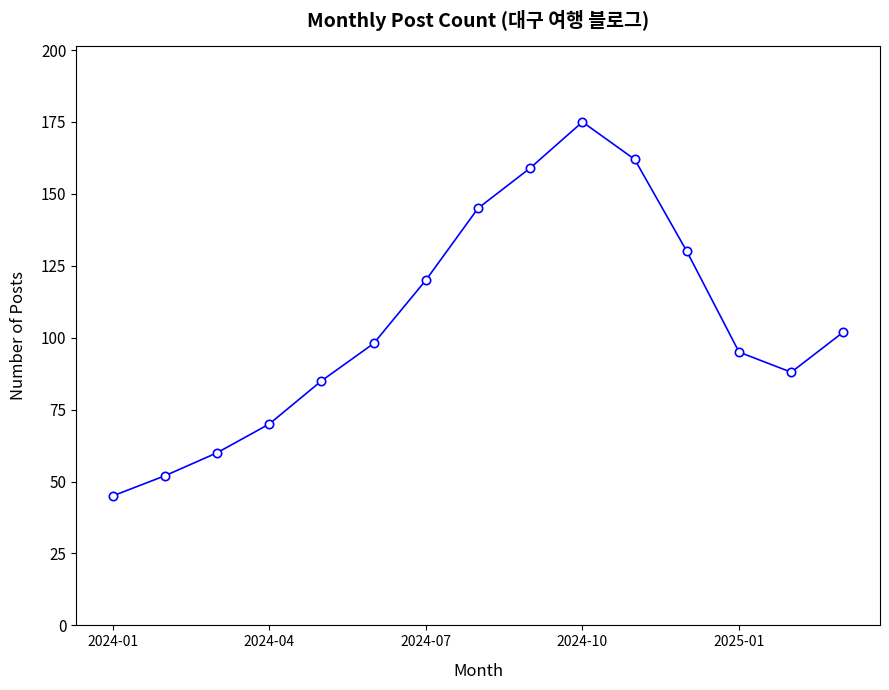

What is the value of the 15th point from the left?

102